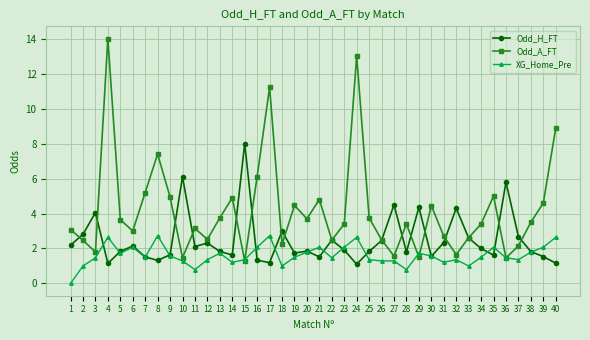

What is the sum of the Odd_H_FT values at 5 and 37?

4.5